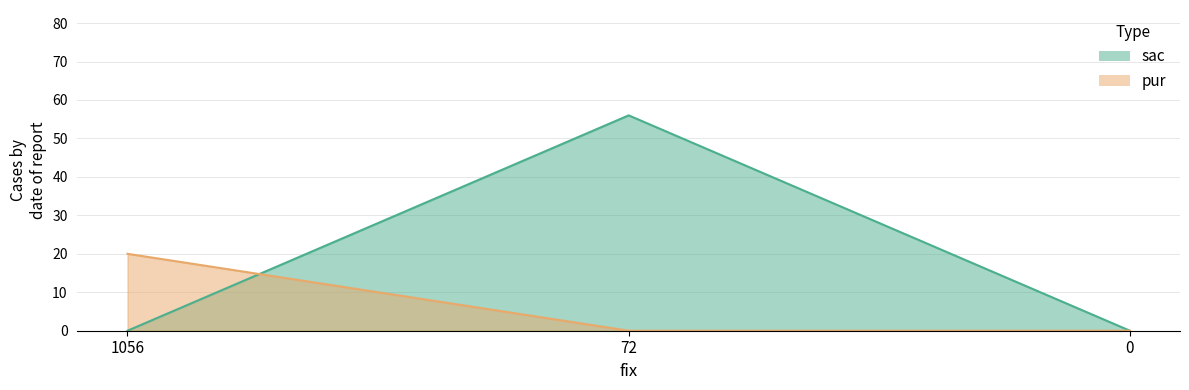

How many lines are shown in the chart?

2